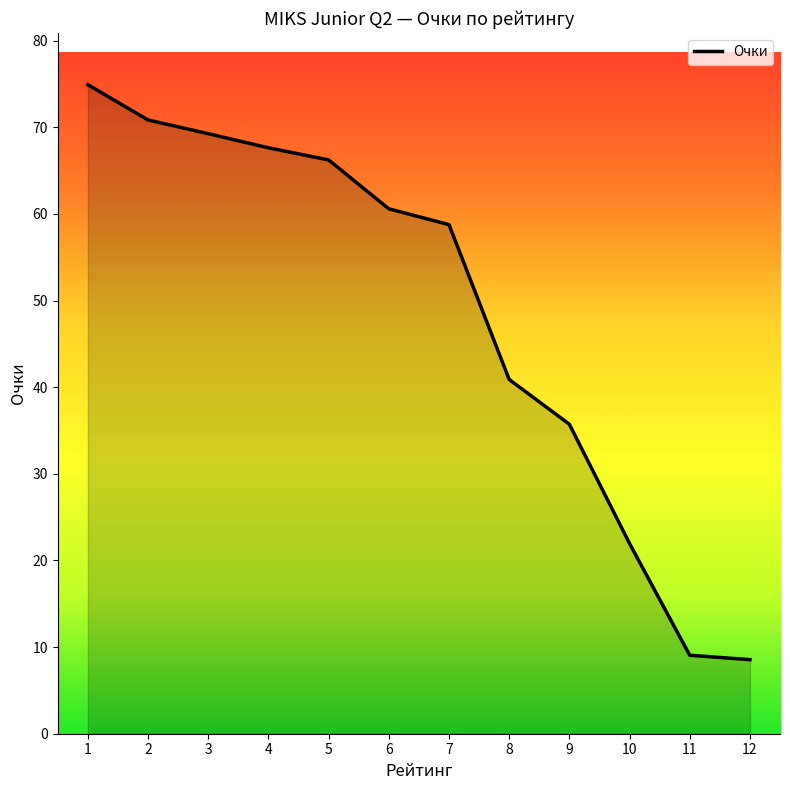

True or false: the data shows 35.7 at 9.

True